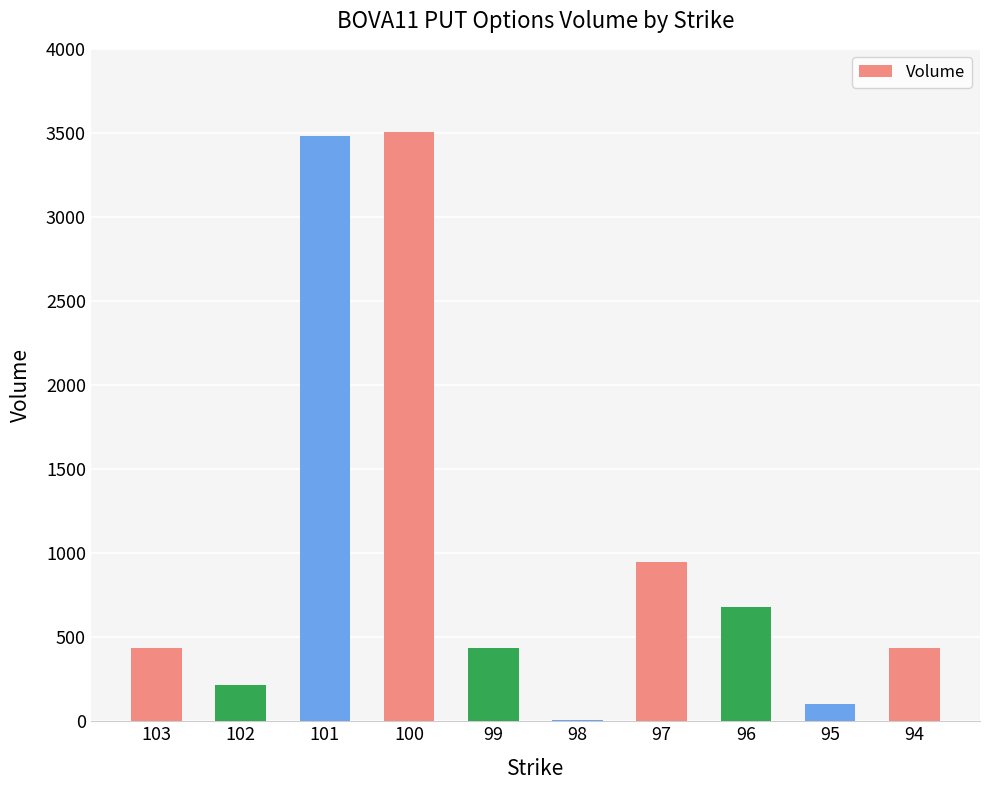

What is the sum of all values?

10252.3